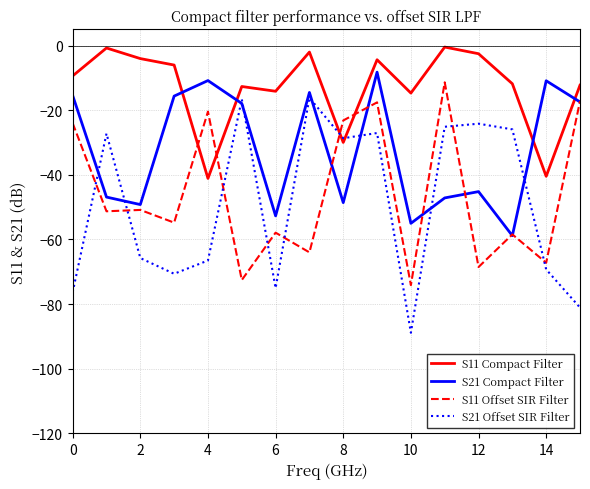

Does the chart display data point markers on the line(s)?

No